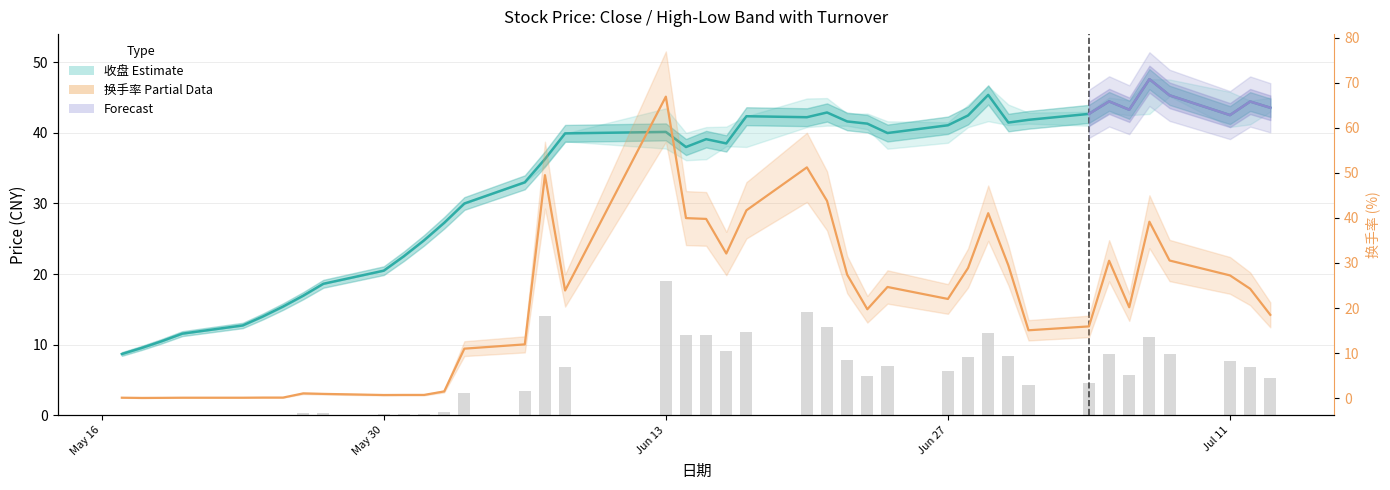

How many values in the 收盘 series exceed 39?

22